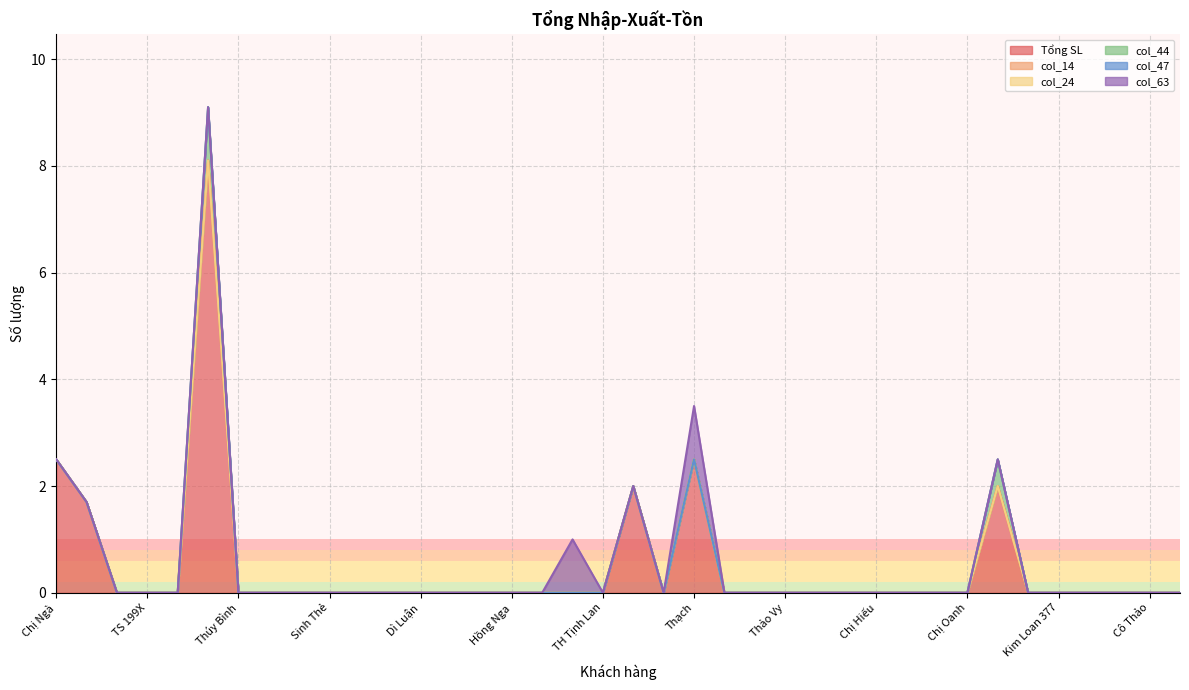

What is the total value across all series at Chị Ngà?

2.5